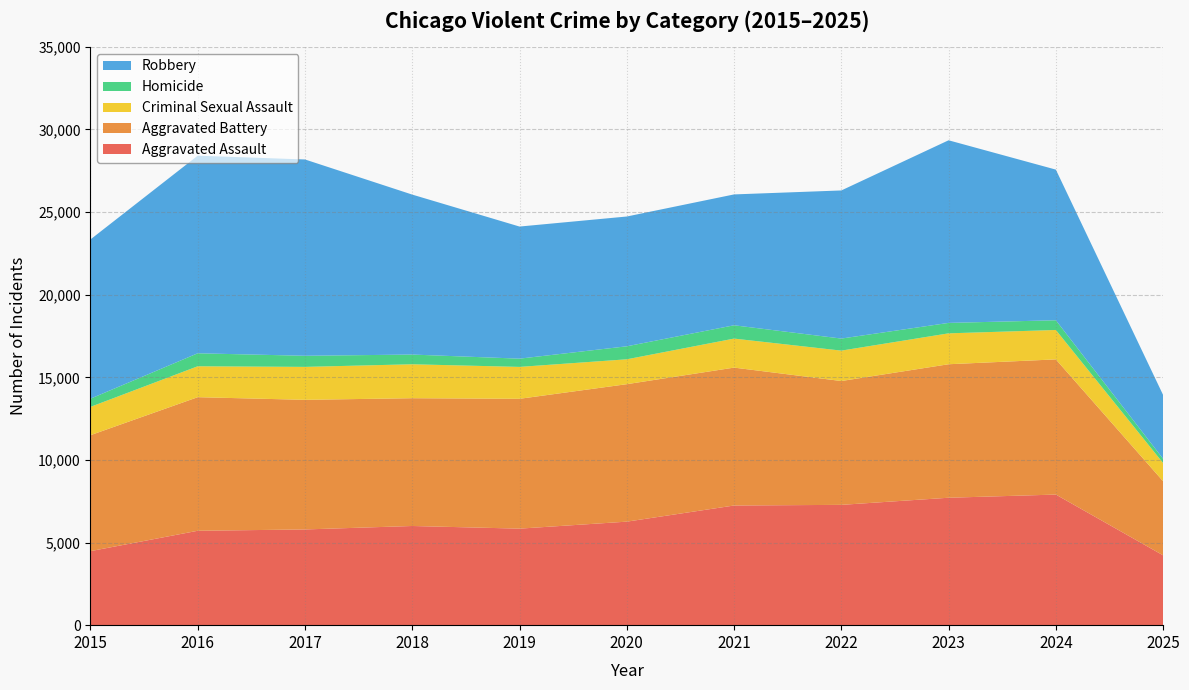

Reading left to right, transcribe all the data shown in this chart.

Aggravated Assault: 2015=4480	2016=5713	2017=5793	2018=6002	2019=5842	2020=6265	2021=7242	2022=7281	2023=7712	2024=7904	2025=4226
Aggravated Battery: 2015=7018	2016=8085	2017=7845	2018=7734	2019=7858	2020=8320	2021=8346	2022=7495	2023=8080	2024=8182	2025=4485
Criminal Sexual Assault: 2015=1713	2016=1871	2017=1994	2018=2054	2019=1931	2020=1506	2021=1756	2022=1840	2023=1870	2024=1779	2025=1101
Homicide: 2015=496	2016=786	2017=672	2018=588	2019=499	2020=787	2021=806	2022=730	2023=632	2024=589	2025=256
Robbery: 2015=9638	2016=11960	2017=11881	2018=9681	2019=7995	2020=7855	2021=7920	2022=8964	2023=11052	2024=9117	2025=3862